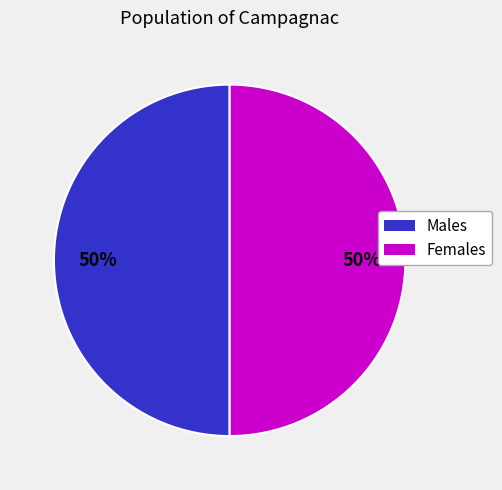

To the nearest percent, what is the average slice percentage?

50%